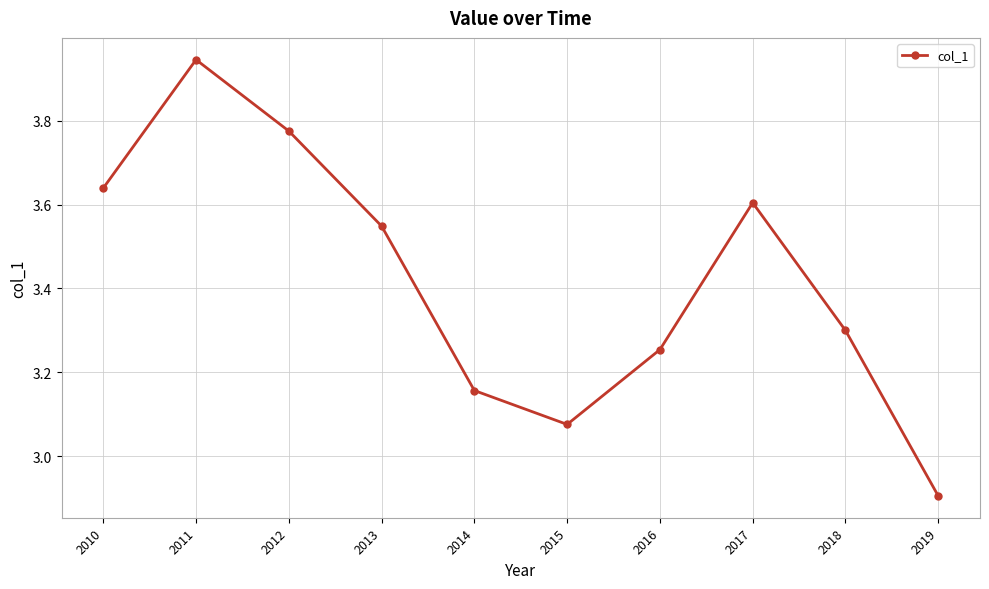

Approximately how many times larger is the value at 2015 compared to 2010?

0.8